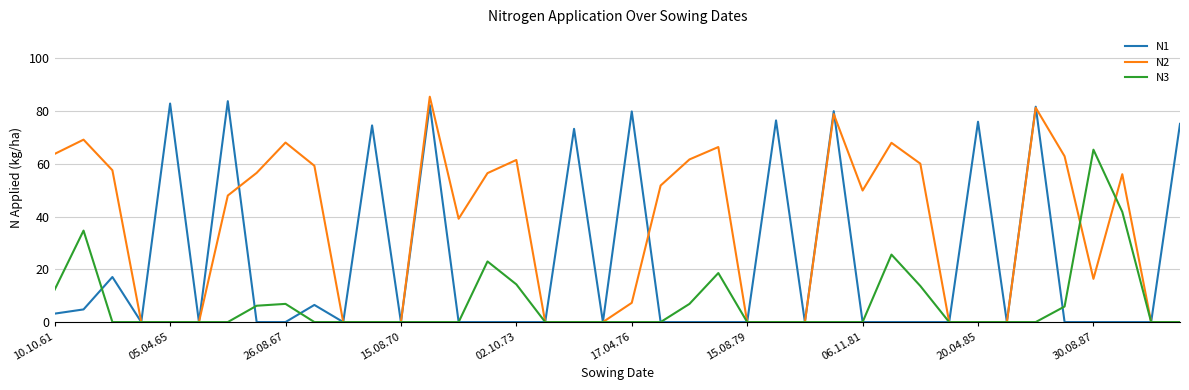

What is the maximum value for N3?

65.4